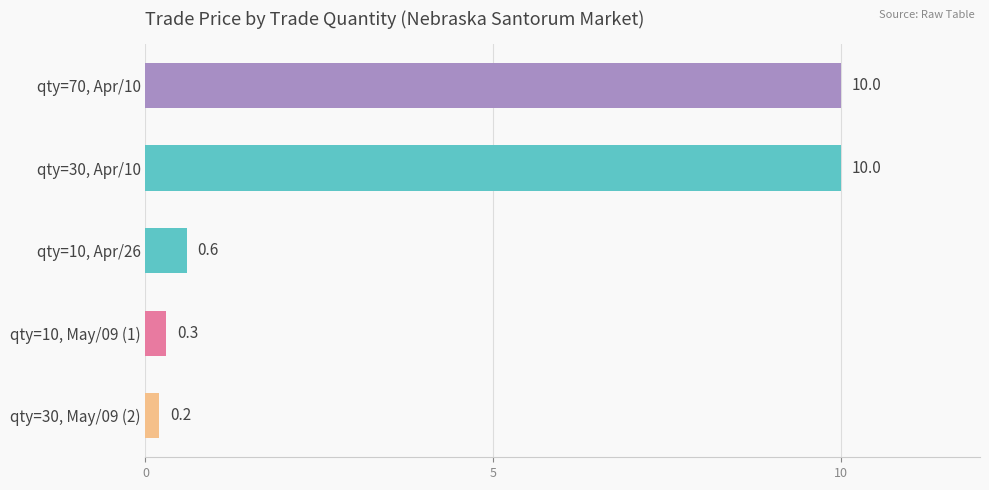

What is the average value?

4.2